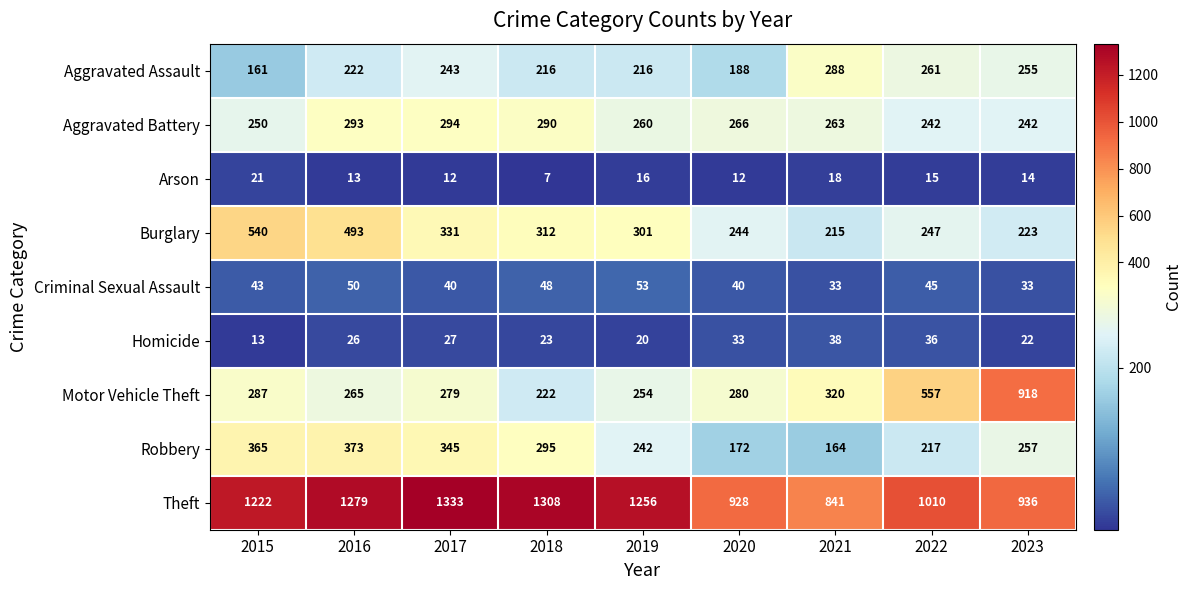

What is the average value of the Homicide series?

26